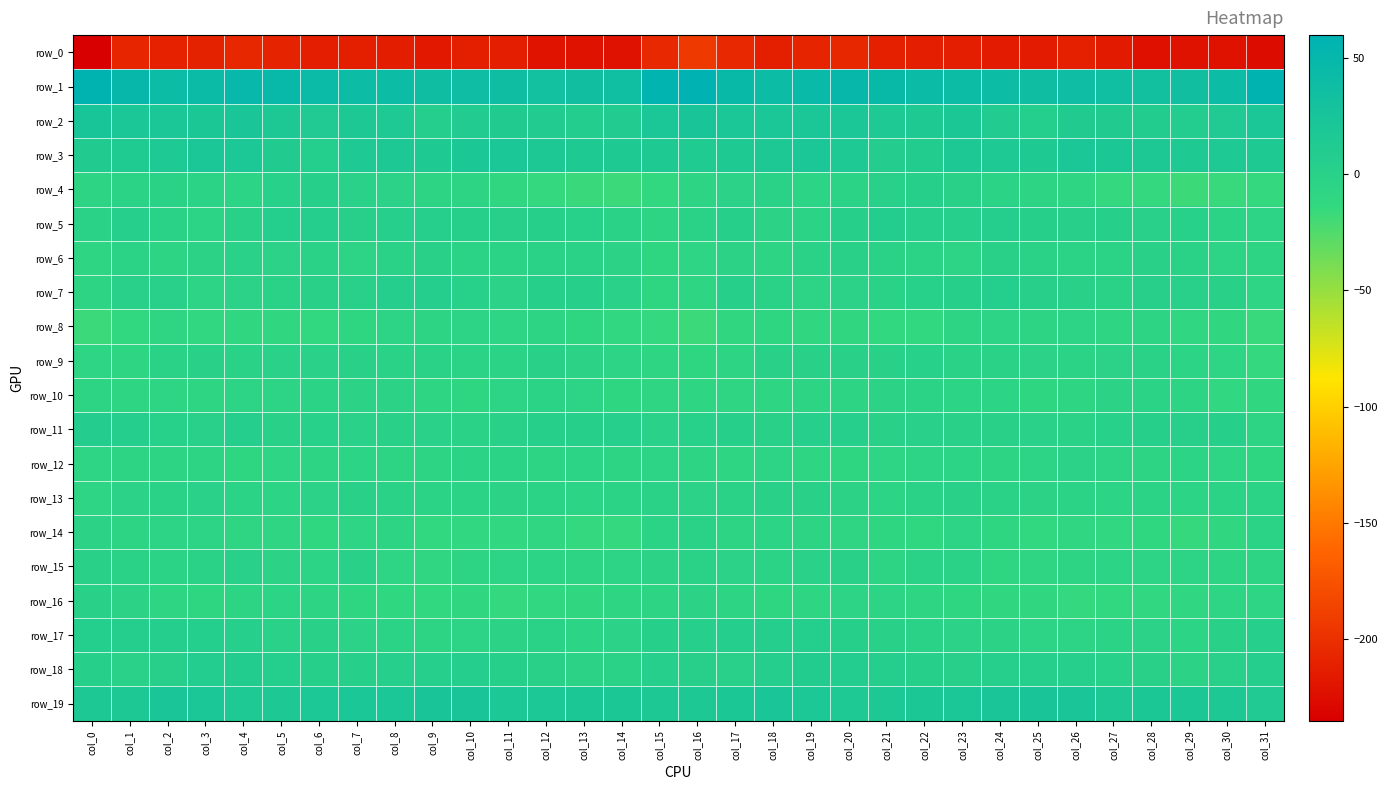

How many data points in row_15 are less than -4?

19